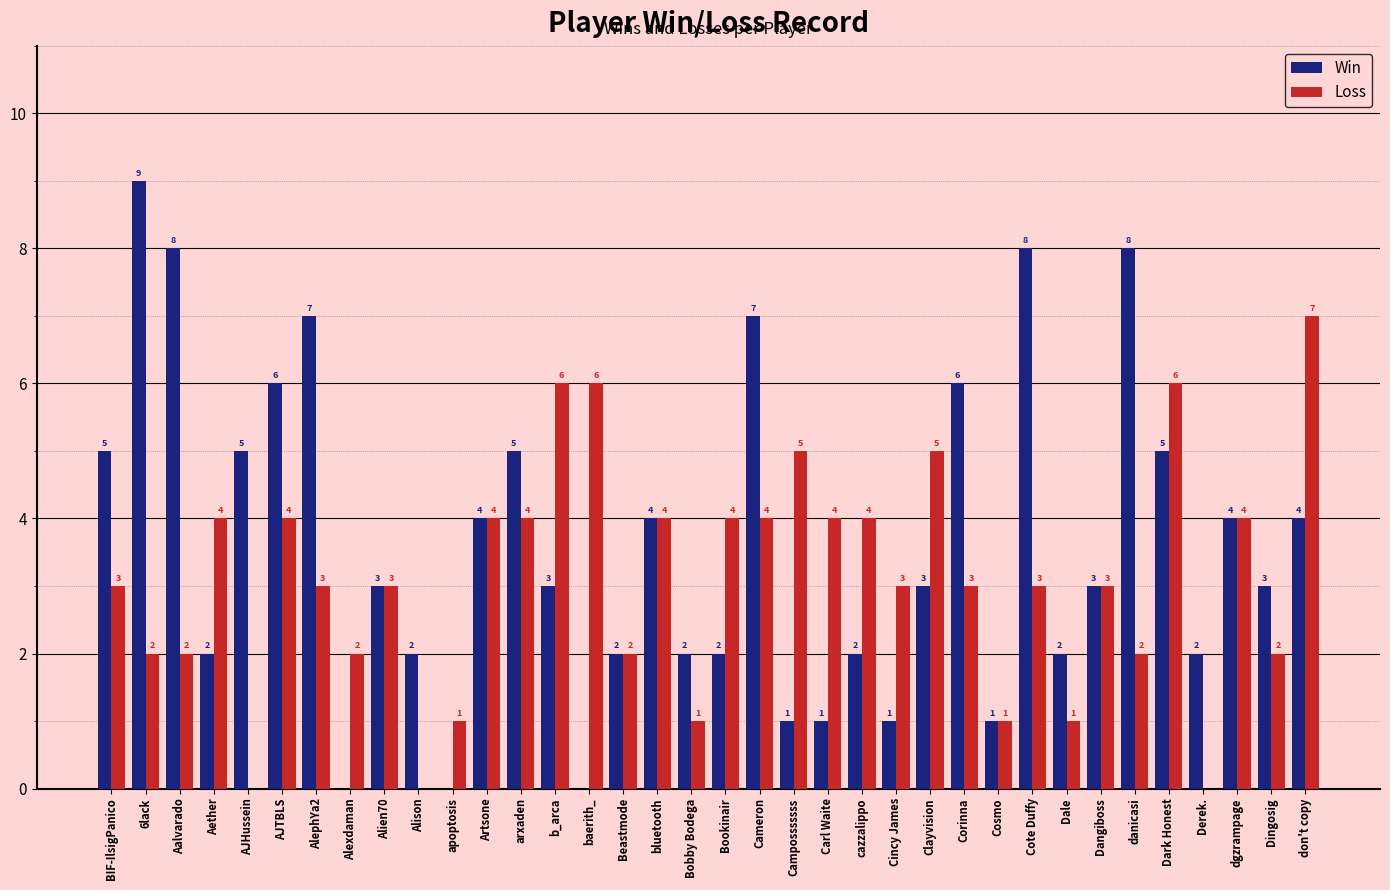

What is the sum of all Loss values?

112